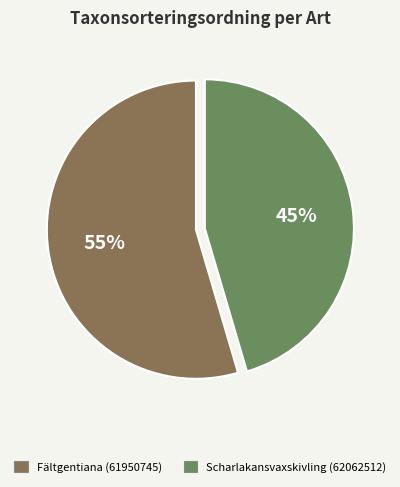

How many segments does this pie chart have?

2